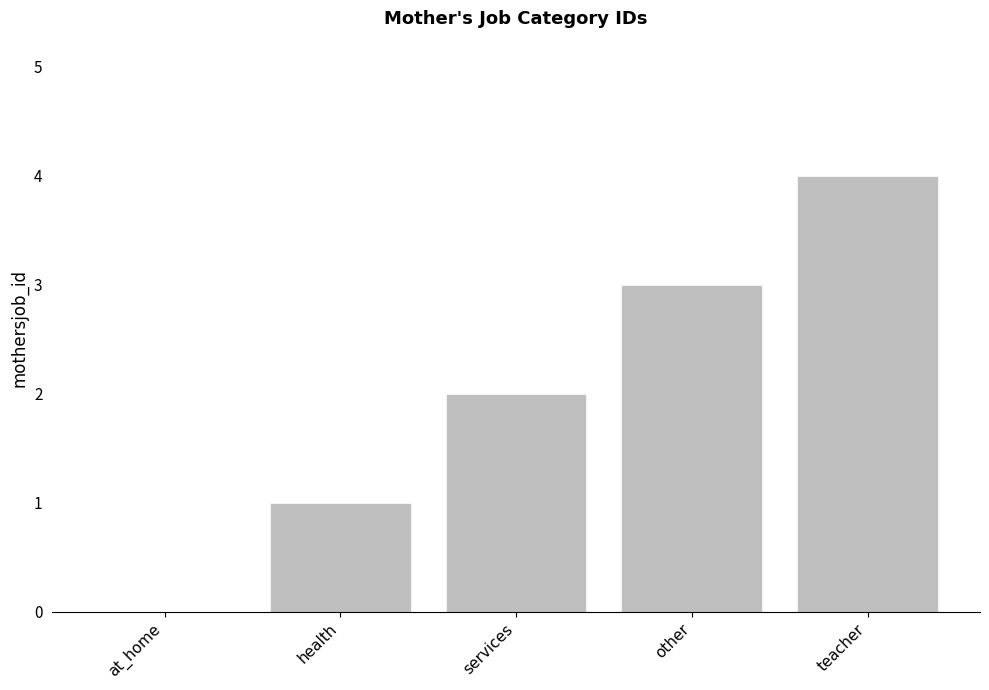

Reading left to right, transcribe all the data shown in this chart.

at_home=0	health=1	services=2	other=3	teacher=4